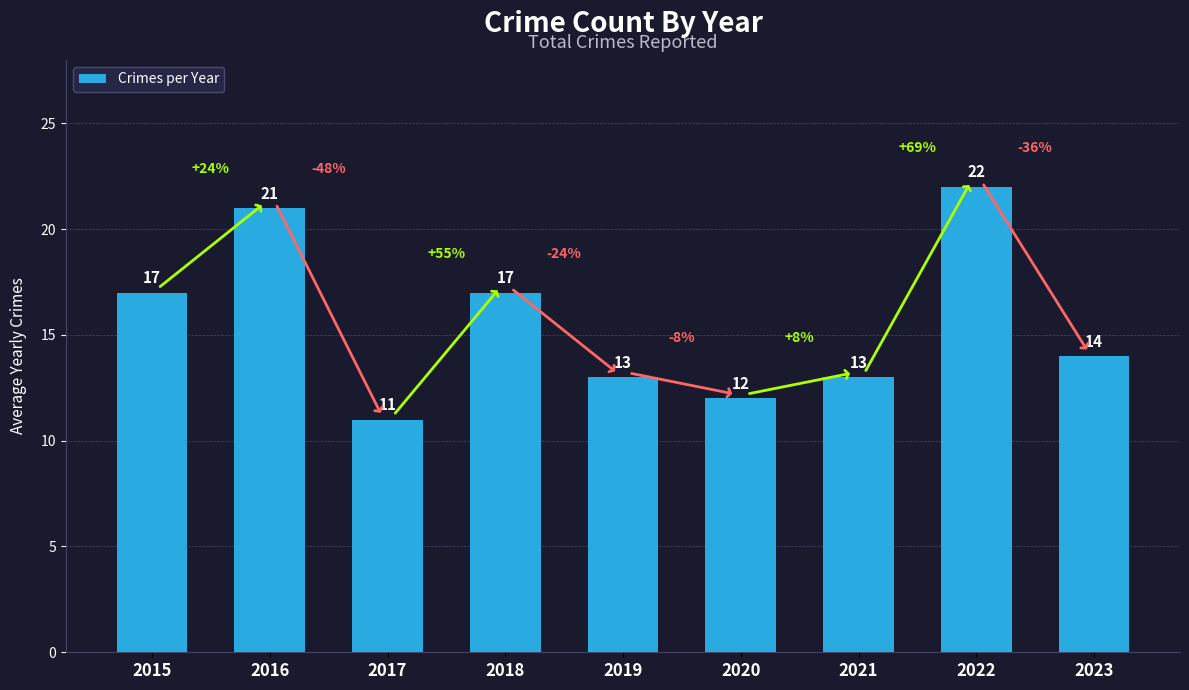

Are the bars horizontal?

No